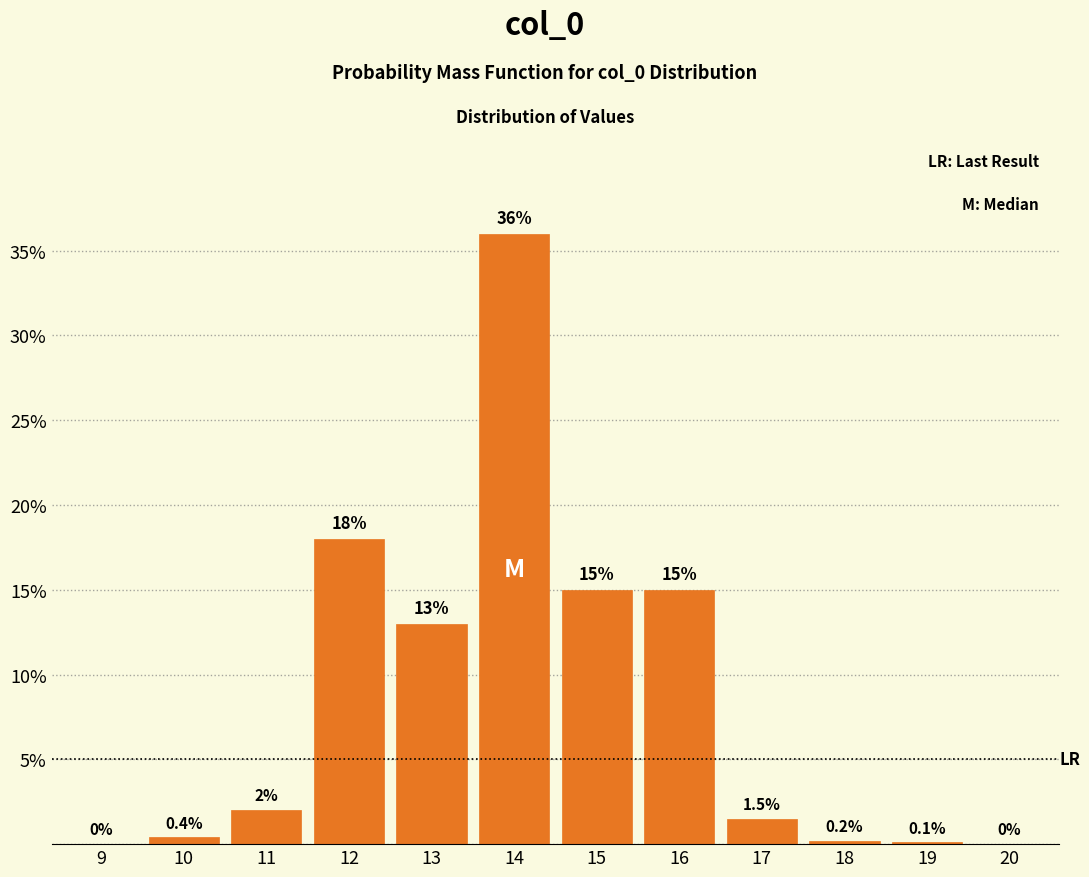

Reading right to left, list all the values displayed in this chart.

20=0.0	19=0.1	18=0.2	17=1.5	16=15.0	15=15.0	14=36.0	13=13.0	12=18.0	11=2.0	10=0.4	9=0.0